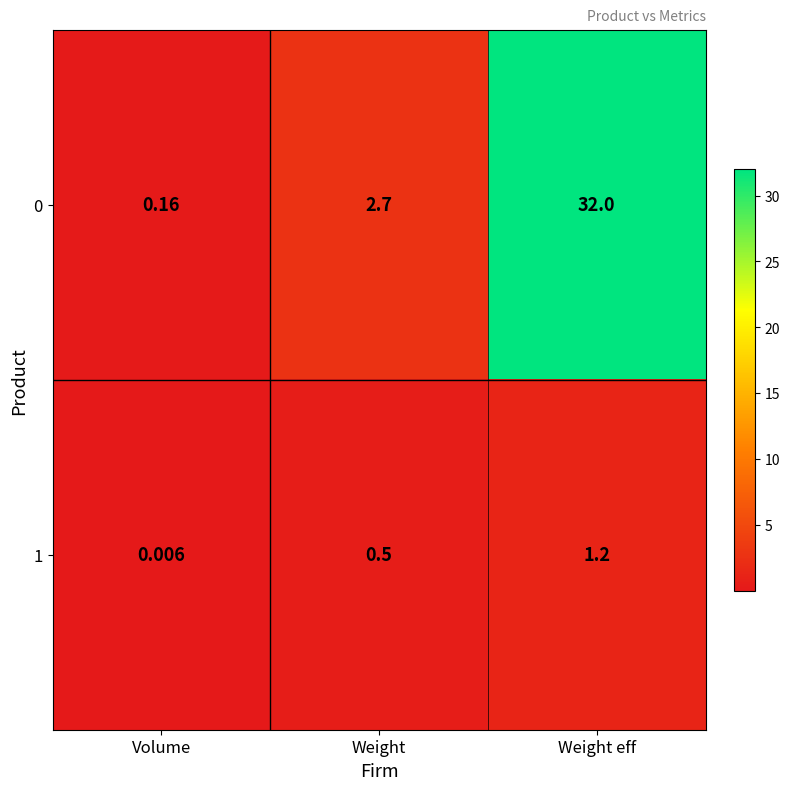

At which category is the sum across all series the highest?

Weight eff